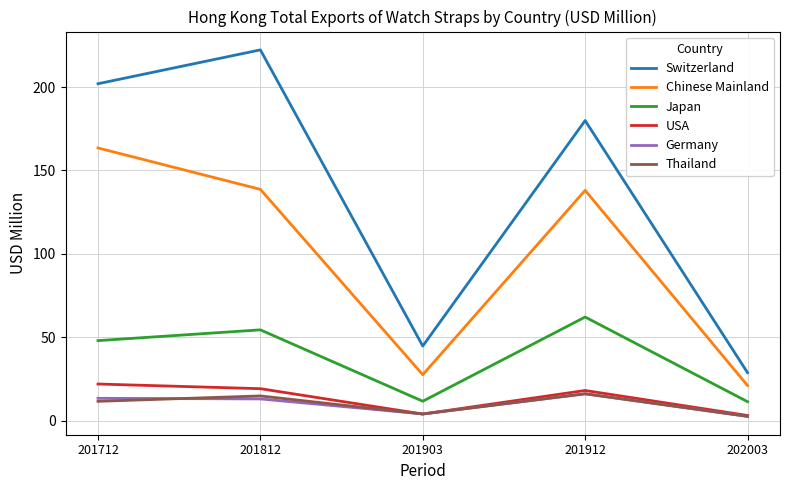

Which series has the largest range (max minus min)?

Switzerland